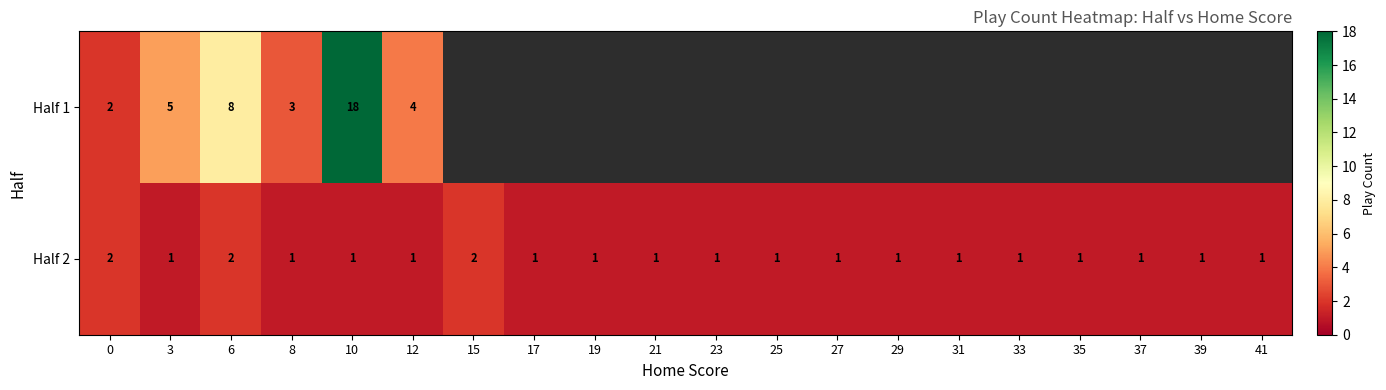

What is the total value across all series at 6?

10